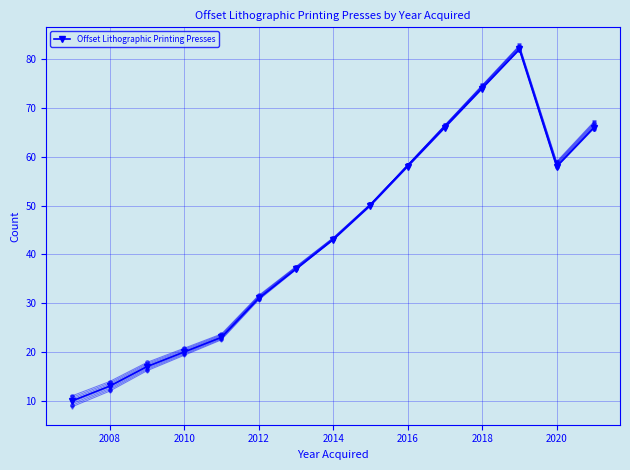

How many interior local valleys (lower than both neighbors) does the data have?

1